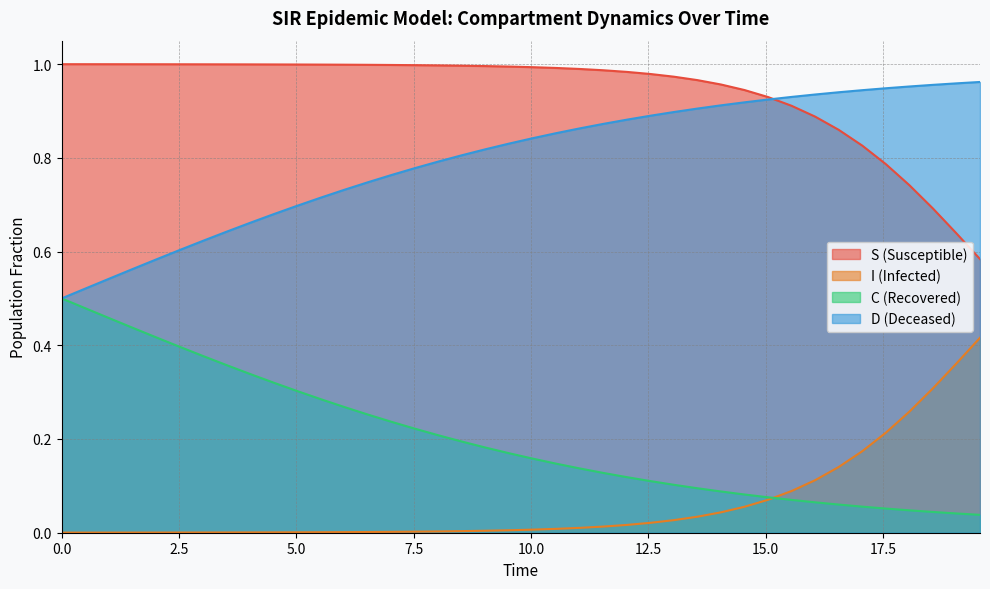

What is the difference between the second highest and second lowest values in the C series?

0.4